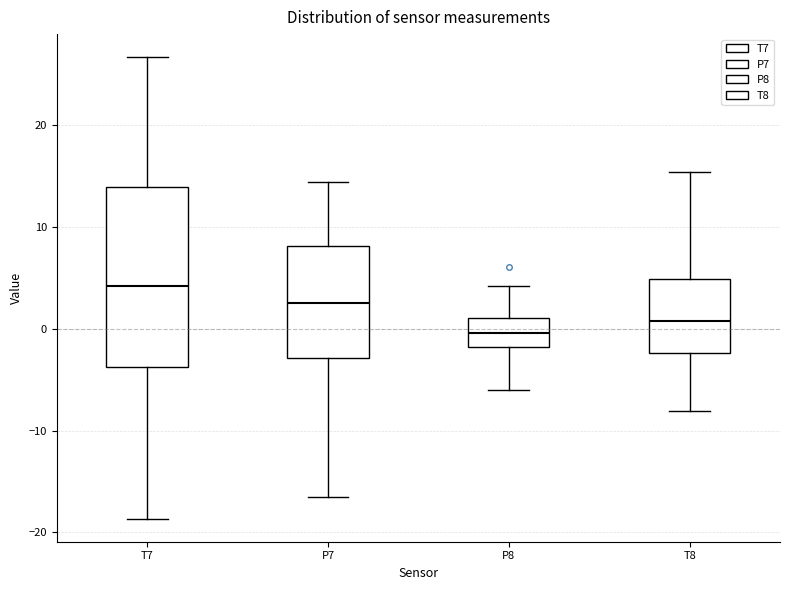

Where does the median line of the box for T7 sit on the y-axis? The values are not printed on the chart, so give them approximately, as read against the axis.

4